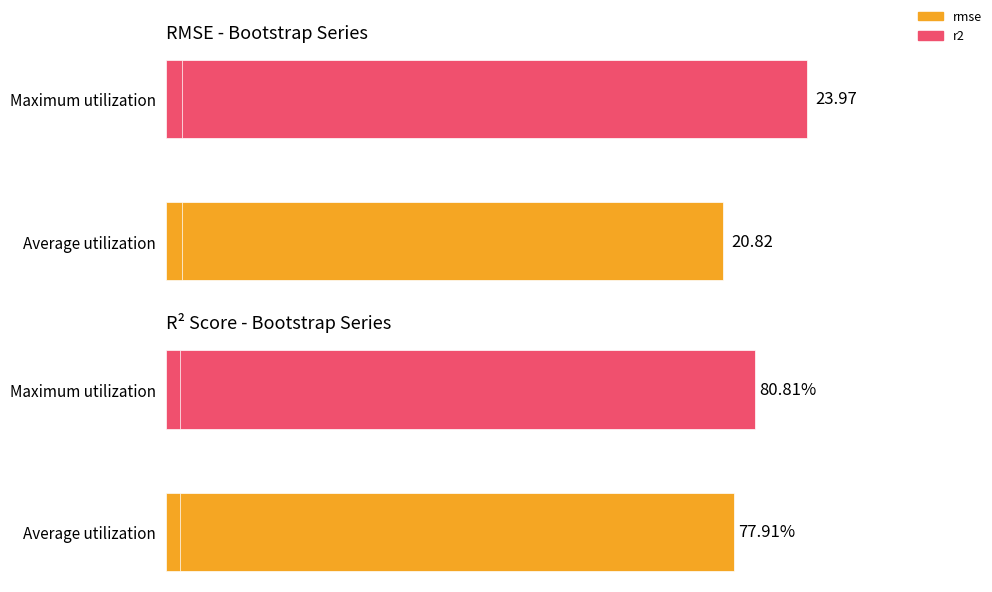

Between Average utilization and Maximum utilization, which series saw the biggest shift?

rmse